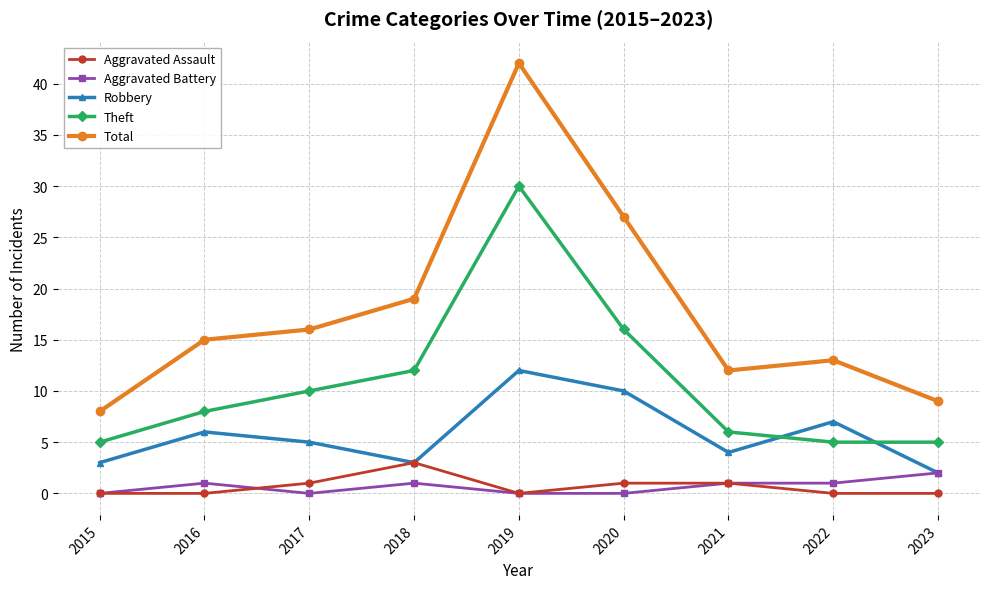

True or false: Aggravated Assault has a value of 5 at 2018.

False